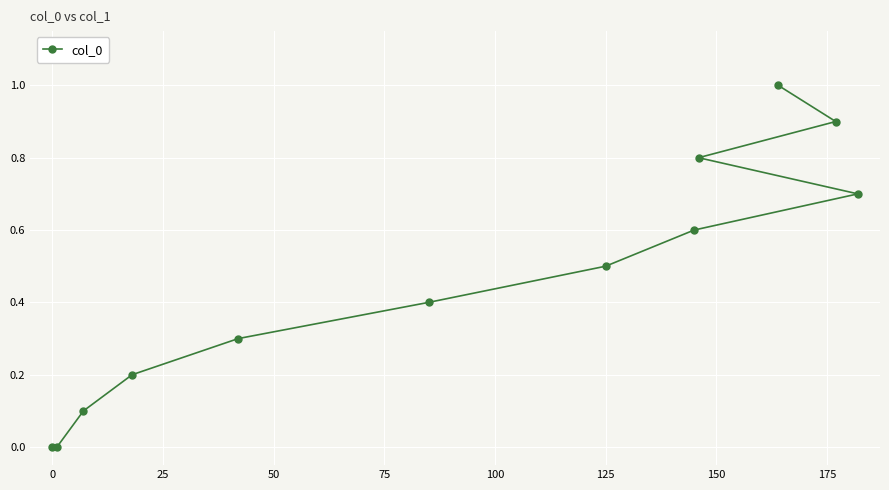

What is the sum of all values?

5.5